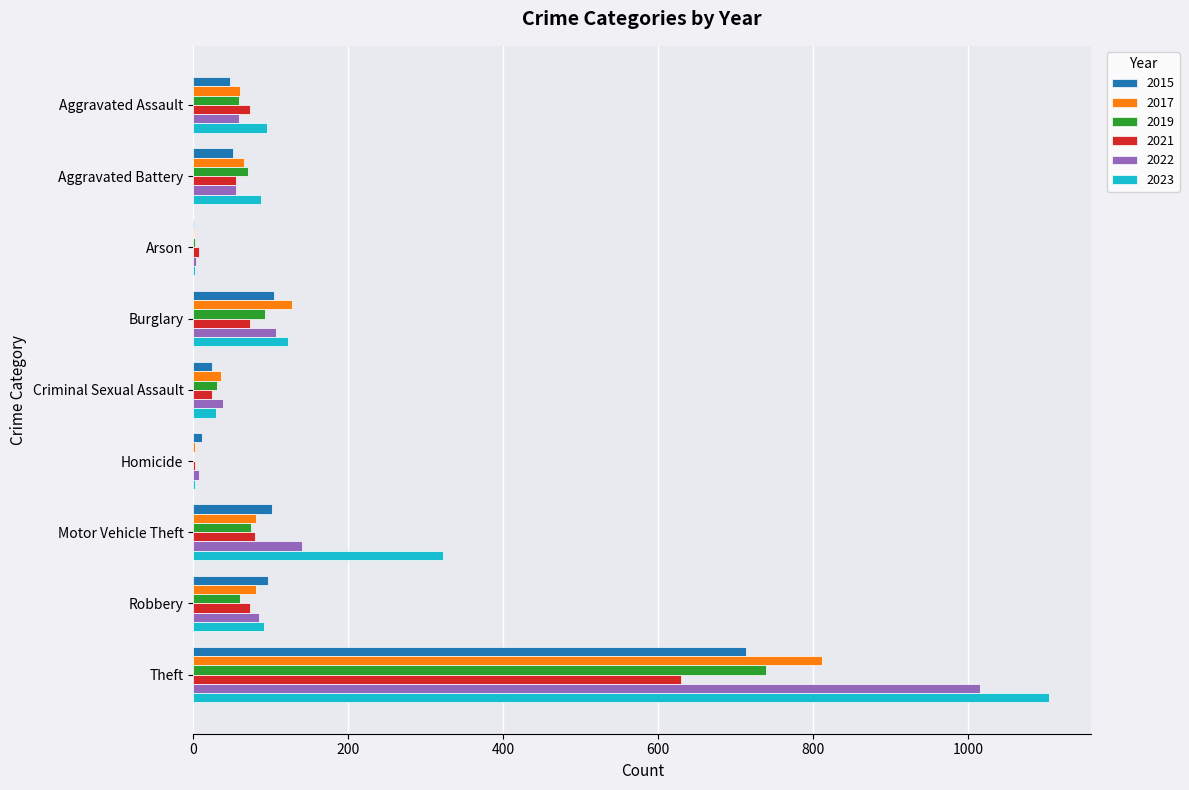

The 2023 series shows 1104 at Theft. True or false?

True